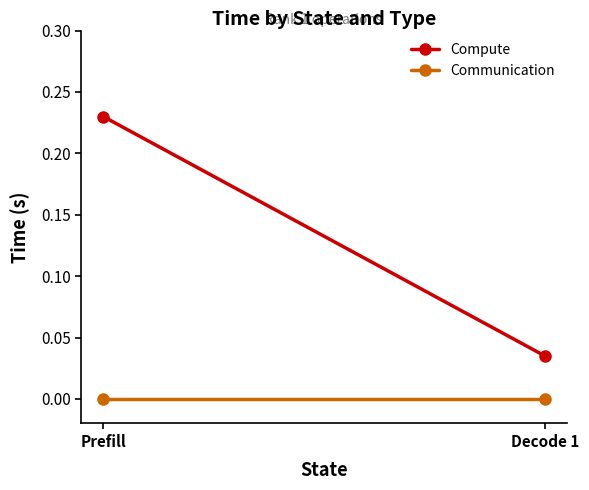

At which category is the sum across all series the highest?

Prefill